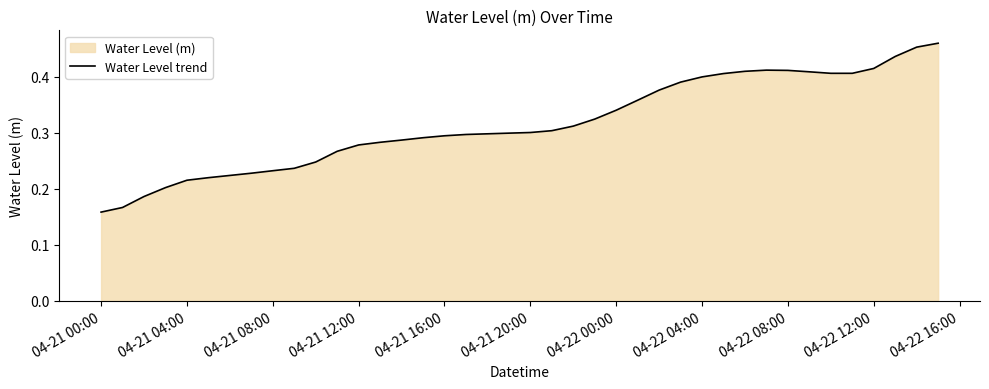

True or false: the data shows 0.5 at 04-21 16:00.

False